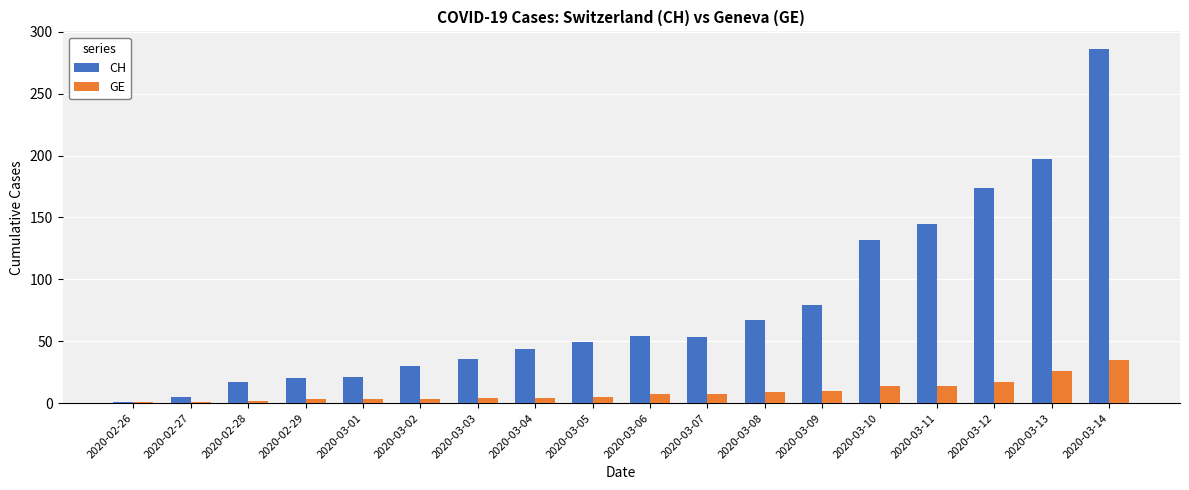

At which category is the sum across all series the highest?

2020-03-14